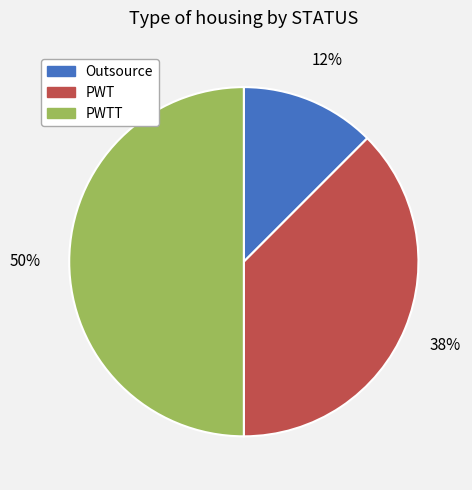

Which has a higher value, PWT or Outsource?

PWT